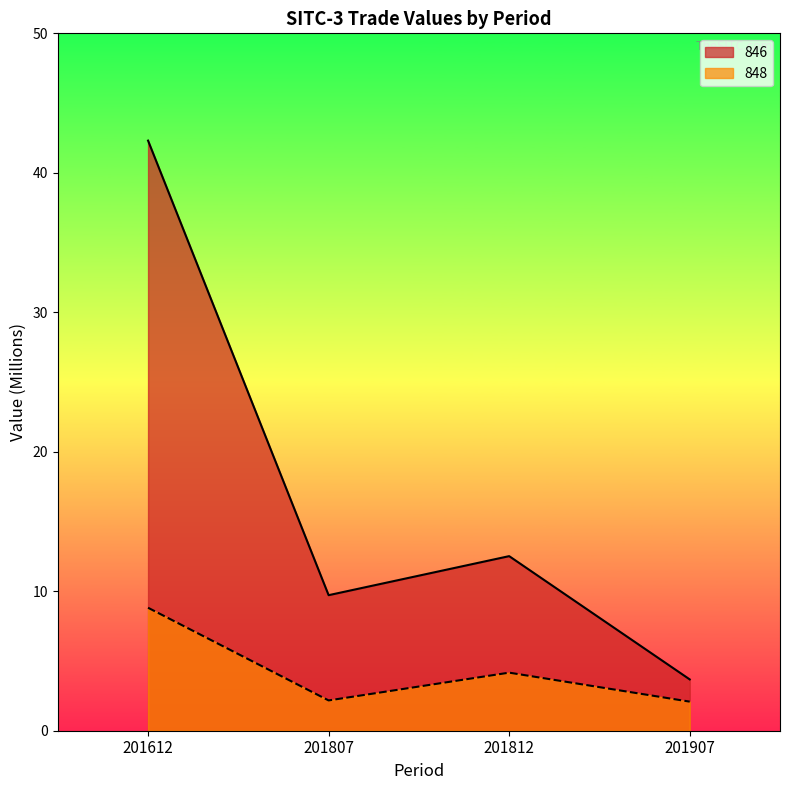

What is the difference between the second highest and minimum values in the 846 series?

8.8